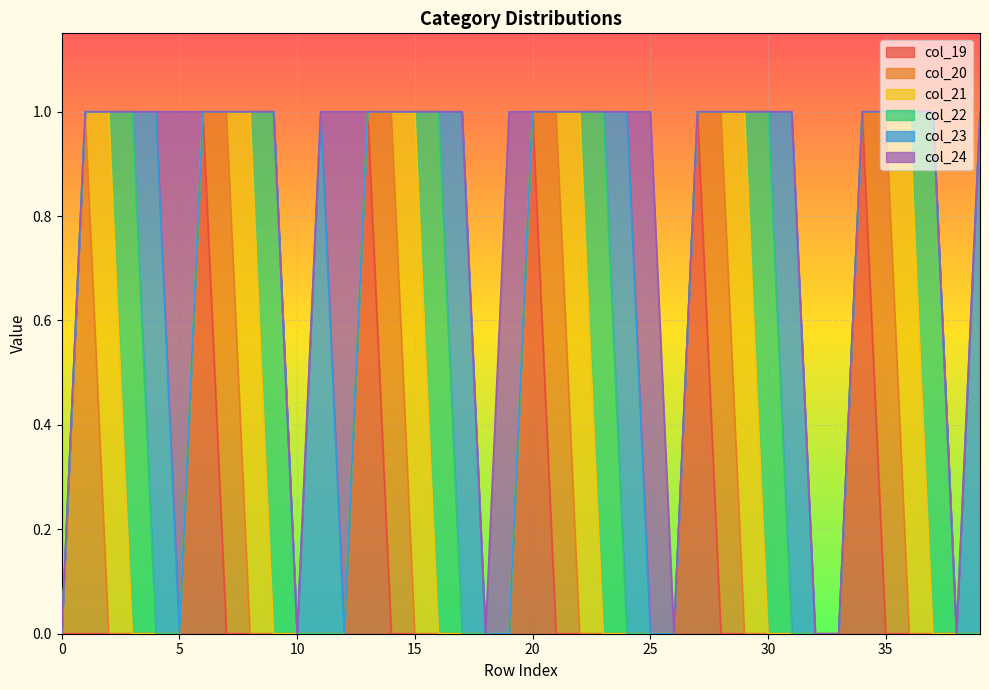

Reading right to left, transcribe all the data shown in this chart.

col_19: 39=0	38=0	37=0	36=0	35=0	34=1	33=0	32=0	31=0	30=0	29=0	28=0	27=1	26=0	25=0	24=0	23=0	22=0	21=0	20=1	19=0	18=0	17=0	16=0	15=0	14=0	13=1	12=0	11=0	10=0	9=0	8=0	7=0	6=1	5=0	4=0	3=0	2=0	1=0	0=0
col_20: 39=0	38=0	37=0	36=0	35=1	34=0	33=0	32=0	31=0	30=0	29=0	28=1	27=0	26=0	25=0	24=0	23=0	22=0	21=1	20=0	19=0	18=0	17=0	16=0	15=0	14=1	13=0	12=0	11=0	10=0	9=0	8=0	7=1	6=0	5=0	4=0	3=0	2=0	1=1	0=0
col_21: 39=0	38=0	37=0	36=1	35=0	34=0	33=0	32=0	31=0	30=0	29=1	28=0	27=0	26=0	25=0	24=0	23=0	22=1	21=0	20=0	19=0	18=0	17=0	16=0	15=1	14=0	13=0	12=0	11=0	10=0	9=0	8=1	7=0	6=0	5=0	4=0	3=0	2=1	1=0	0=0
col_22: 39=0	38=0	37=1	36=0	35=0	34=0	33=0	32=0	31=0	30=1	29=0	28=0	27=0	26=0	25=0	24=0	23=1	22=0	21=0	20=0	19=0	18=0	17=0	16=1	15=0	14=0	13=0	12=0	11=0	10=0	9=1	8=0	7=0	6=0	5=0	4=0	3=1	2=0	1=0	0=0
col_23: 39=1	38=0	37=0	36=0	35=0	34=0	33=0	32=0	31=1	30=0	29=0	28=0	27=0	26=0	25=0	24=1	23=0	22=0	21=0	20=0	19=0	18=0	17=1	16=0	15=0	14=0	13=0	12=0	11=1	10=0	9=0	8=0	7=0	6=0	5=0	4=1	3=0	2=0	1=0	0=0
col_24: 39=0	38=0	37=0	36=0	35=0	34=0	33=0	32=0	31=0	30=0	29=0	28=0	27=0	26=0	25=1	24=0	23=0	22=0	21=0	20=0	19=1	18=0	17=0	16=0	15=0	14=0	13=0	12=1	11=0	10=0	9=0	8=0	7=0	6=0	5=1	4=0	3=0	2=0	1=0	0=0